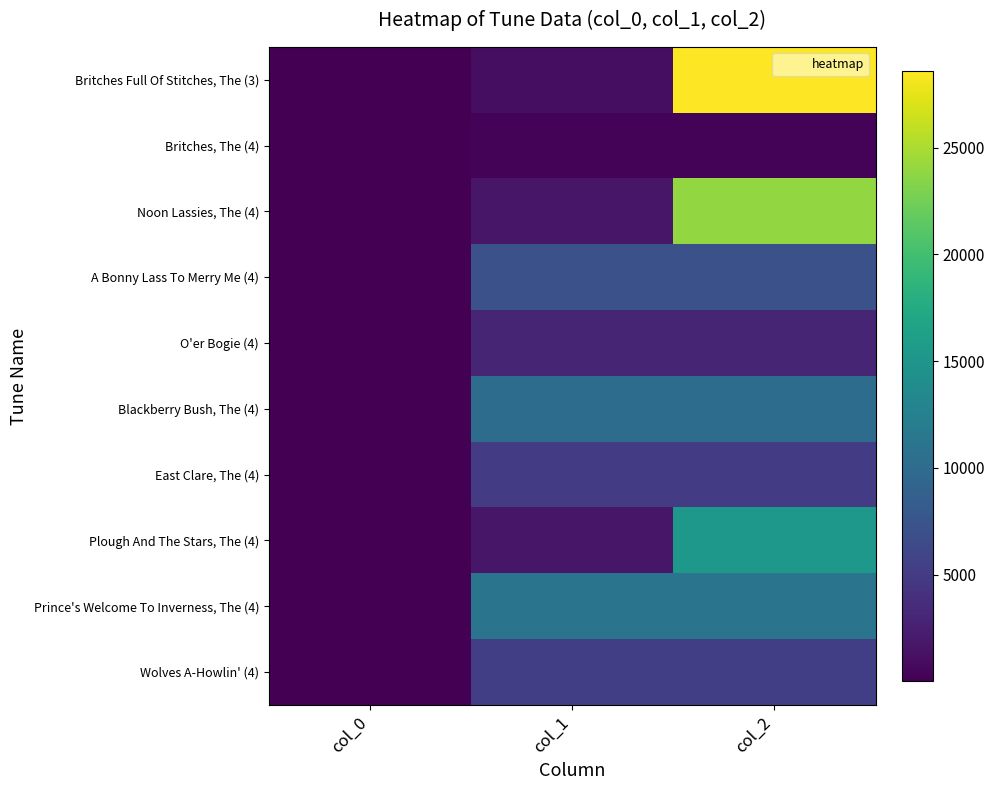

Which series changed the most between col_1 and col_2?

Britches Full Of Stitches, The (3)